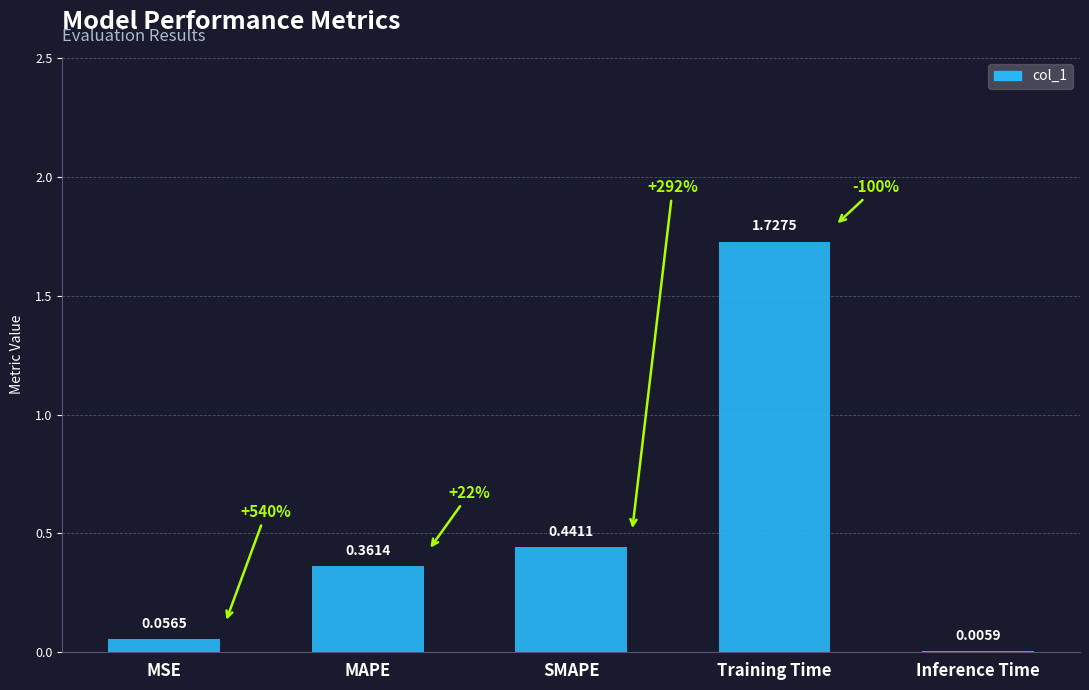

What is the sum of all values?

2.6